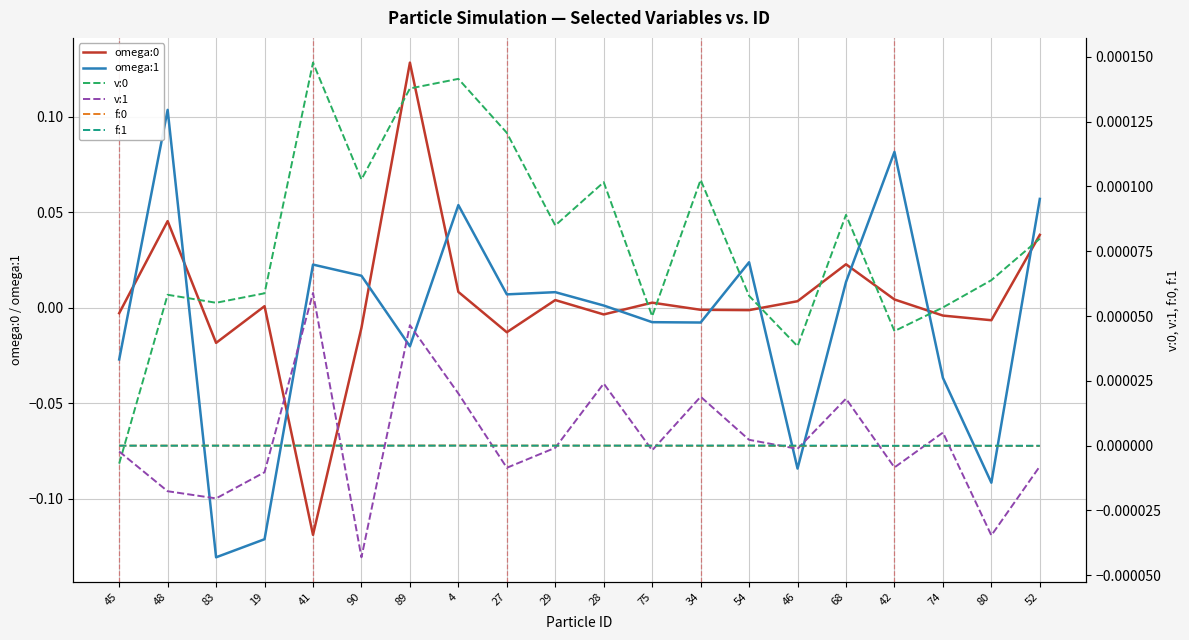

How many series are shown in this chart?

6